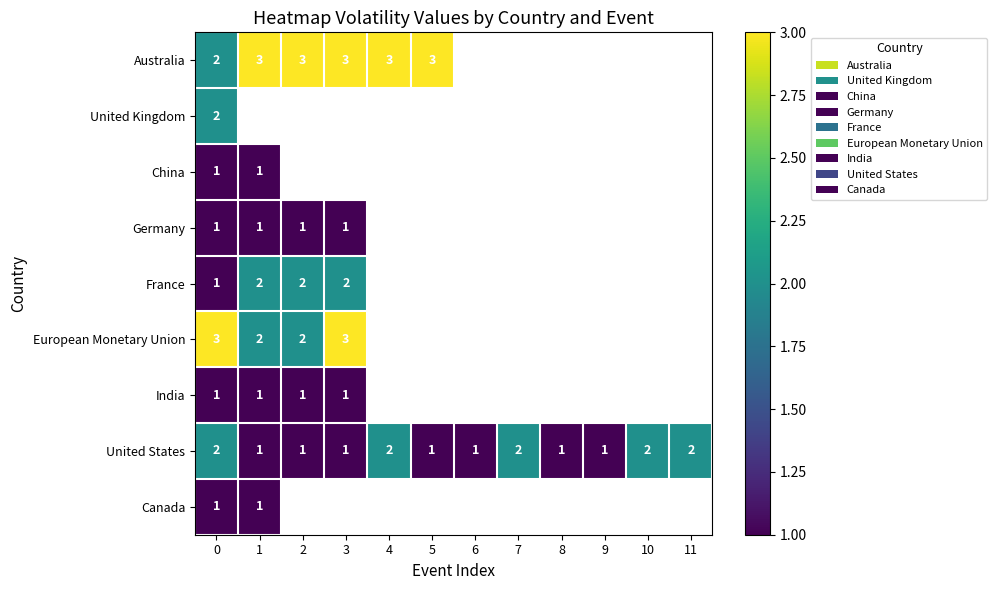

How many United States values are between 1 and 2?

12